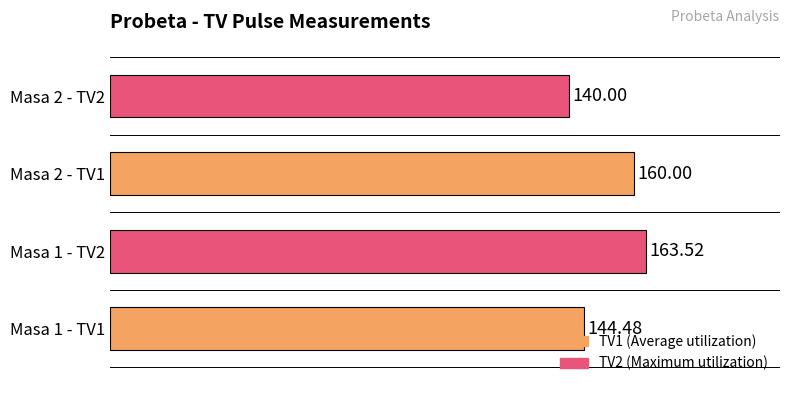

How many bars are there in total?

4